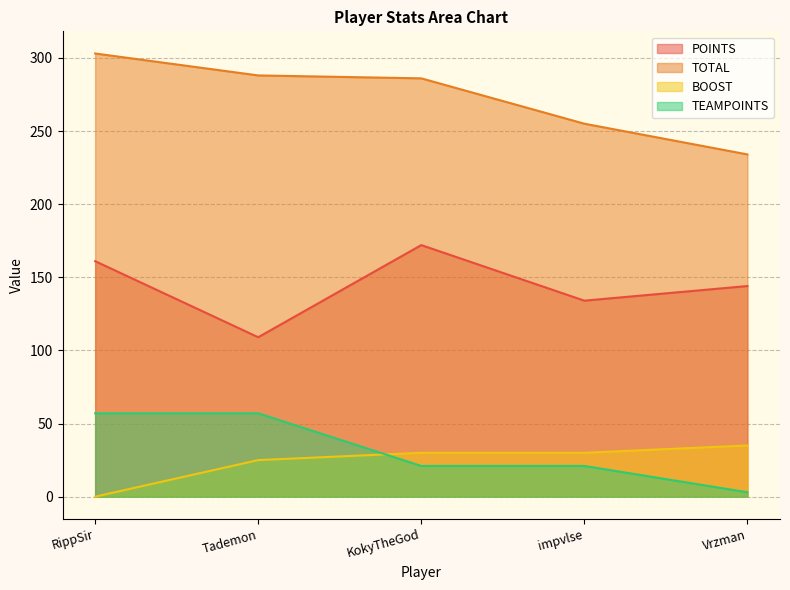

At how many categories does at least one series exceed 73?

5